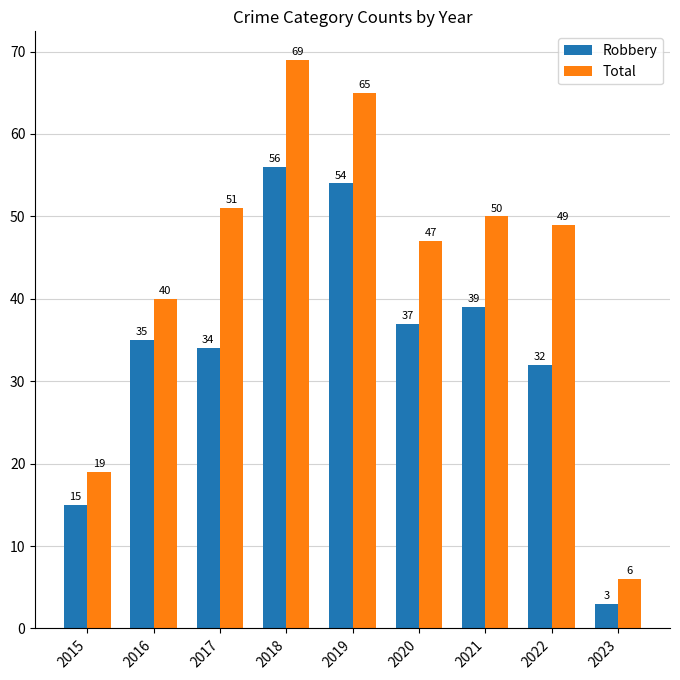

At 2023, list the series in order from largest to smallest.

Total, Robbery